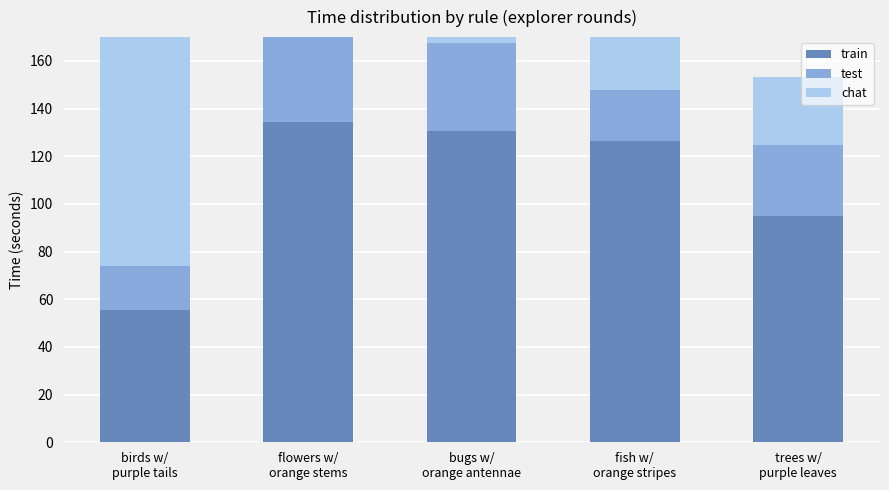

What is the lowest value of the chat series?

28.6